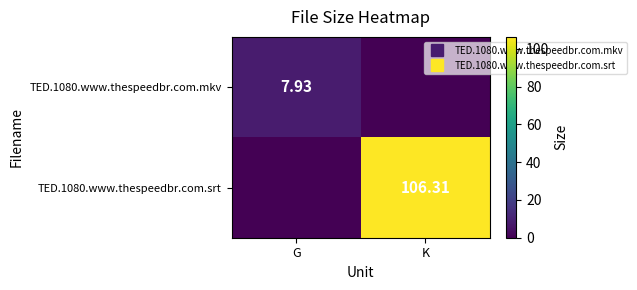

True or false: TED.1080.www.thespeedbr.com.srt has a value of 106.3 at K.

True